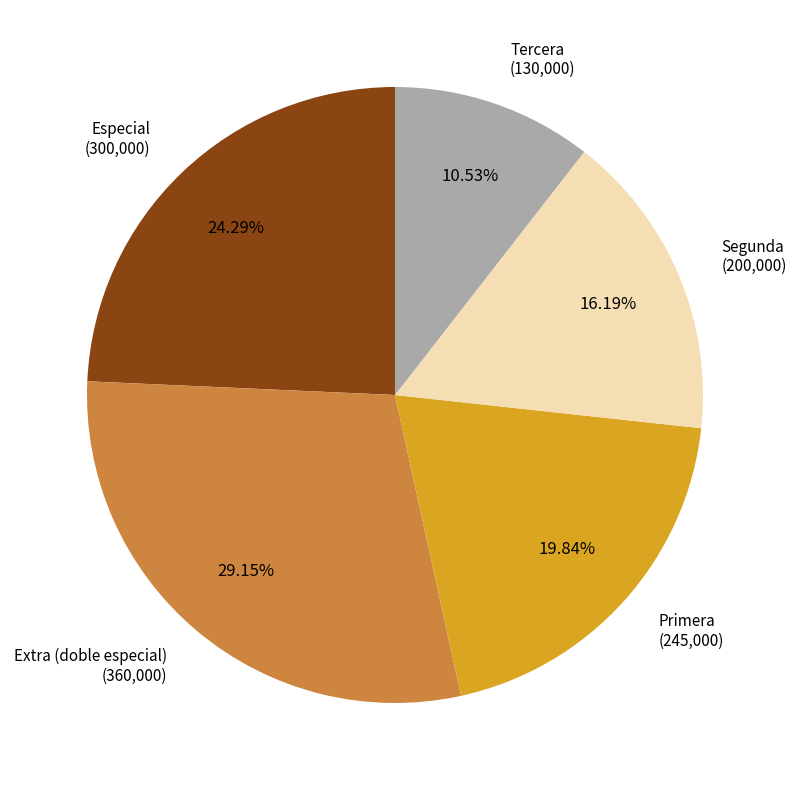

To the nearest percent, what is the difference between the largest and smallest slice percentages?

19%